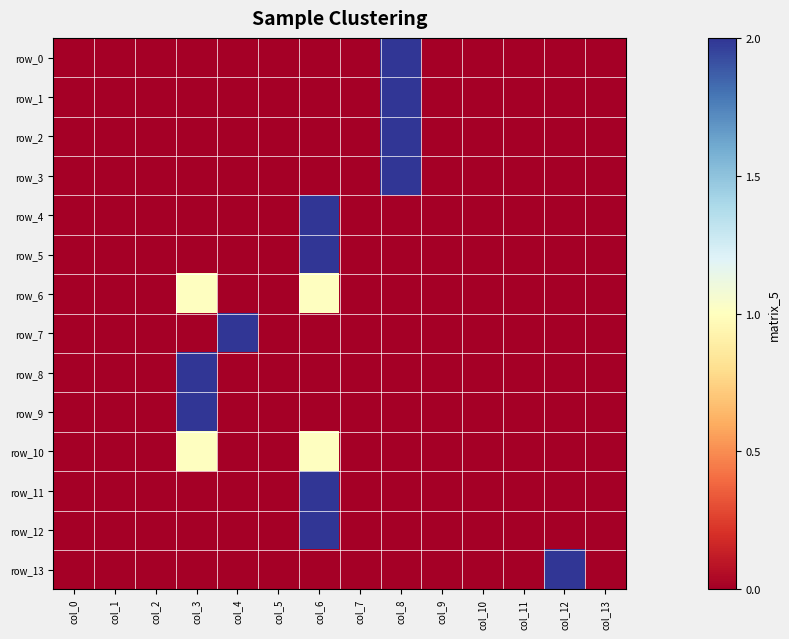

What is the spread (max minus min) of values at col_3?

2